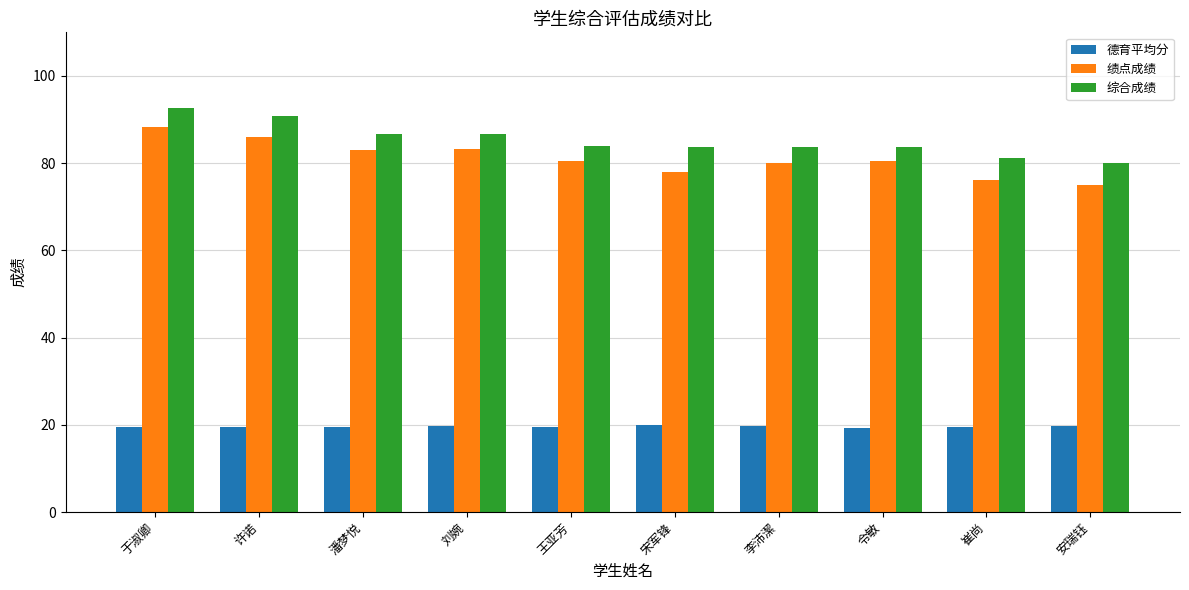

True or false: 综合成绩 has a value of 83.7 at 宋军锋.

True